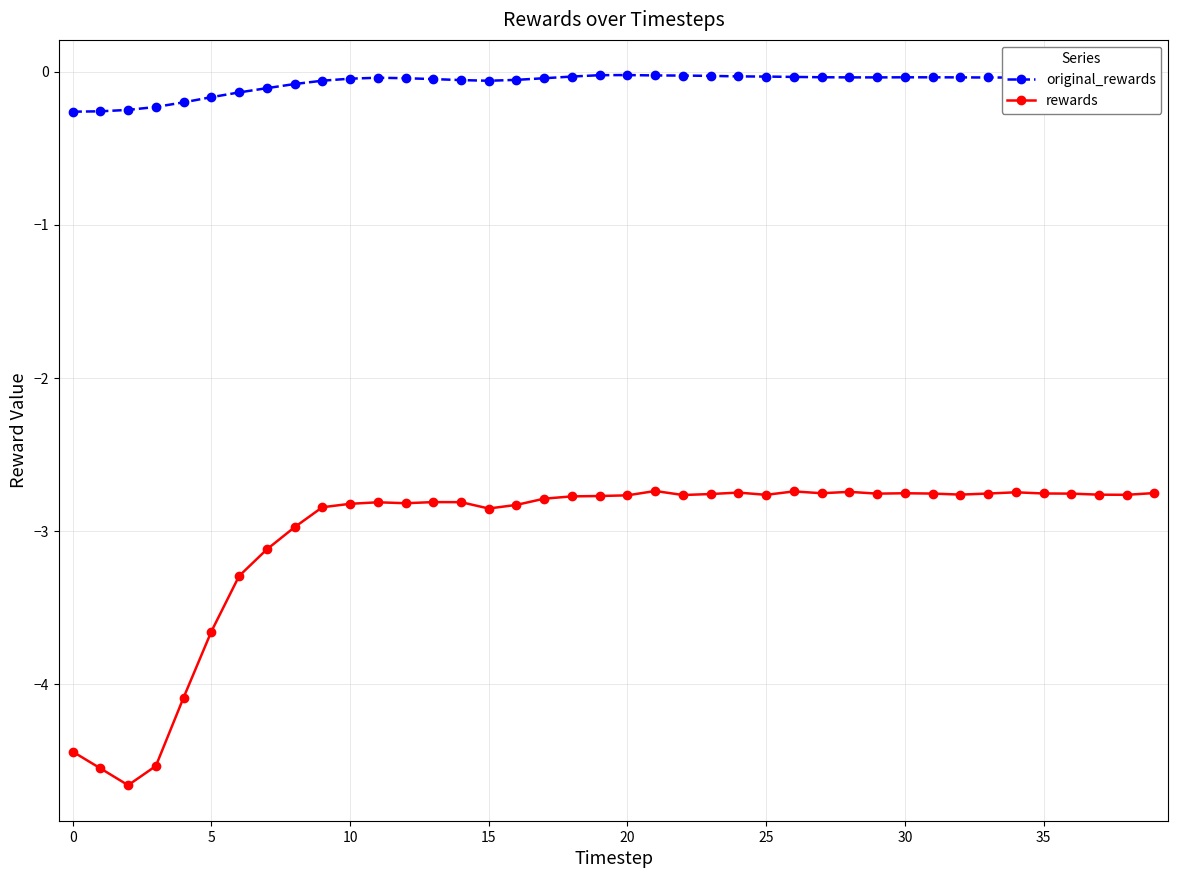

True or false: rewards has more than 2 interior local peaks.

True